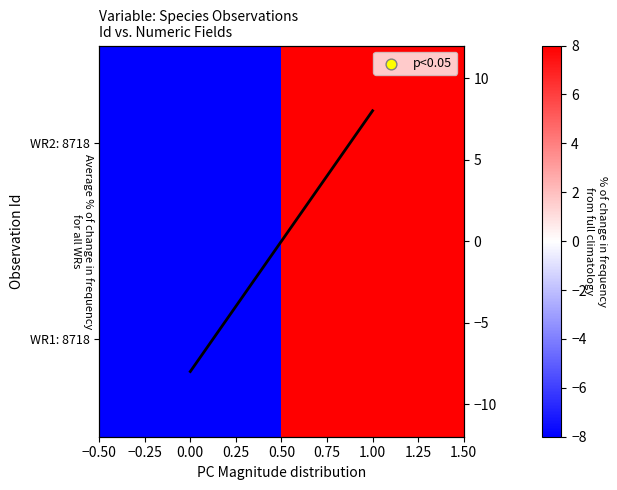

Between 1.00 and 0.00, which is larger?

1.00